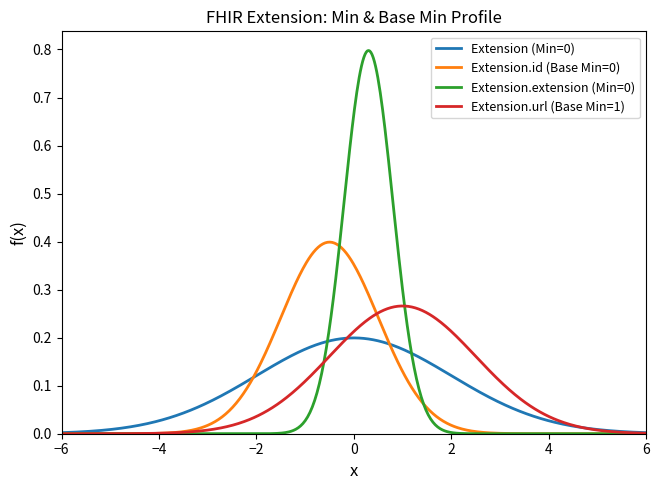

How many lines are shown in the chart?

4